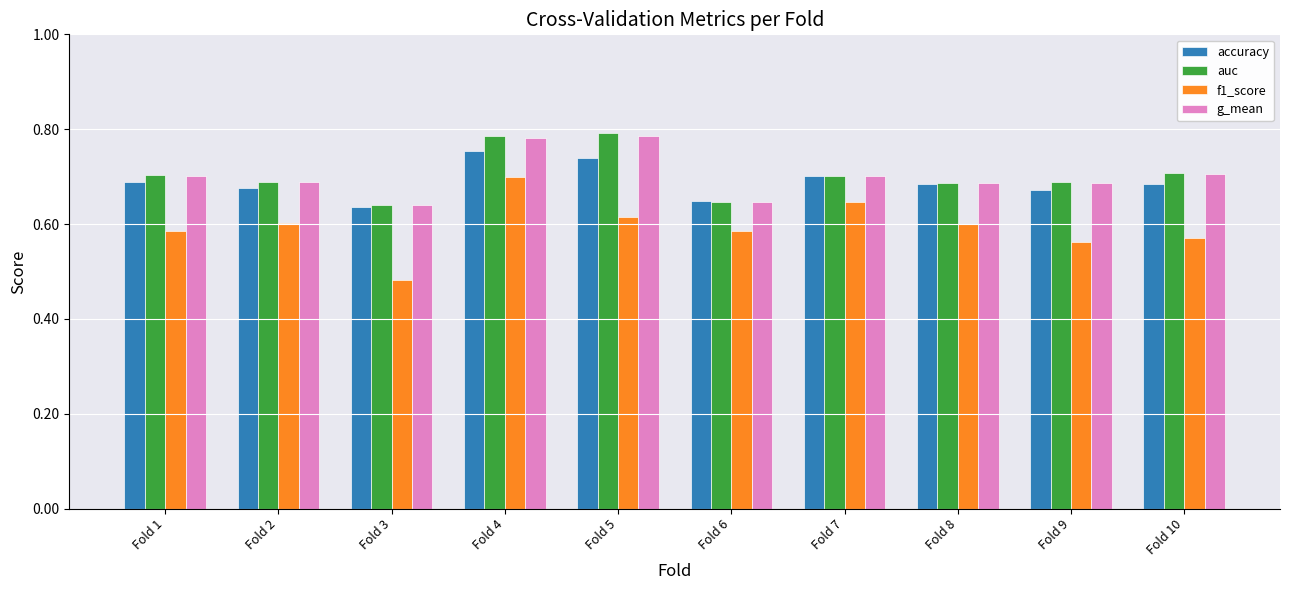

Is the value of accuracy at Fold 2 greater than the value of g_mean at Fold 8?

No